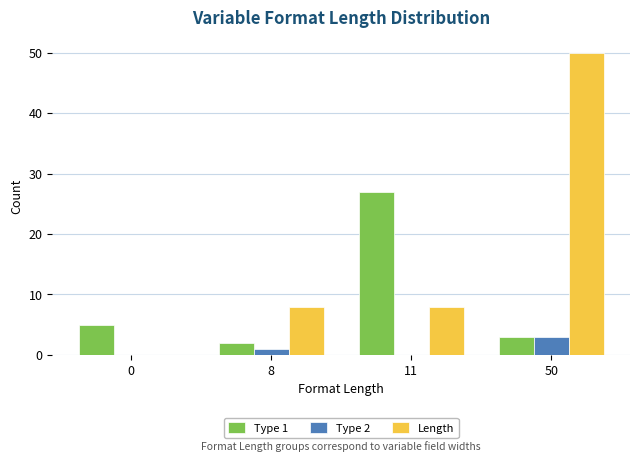

How many data points does each series have?

4